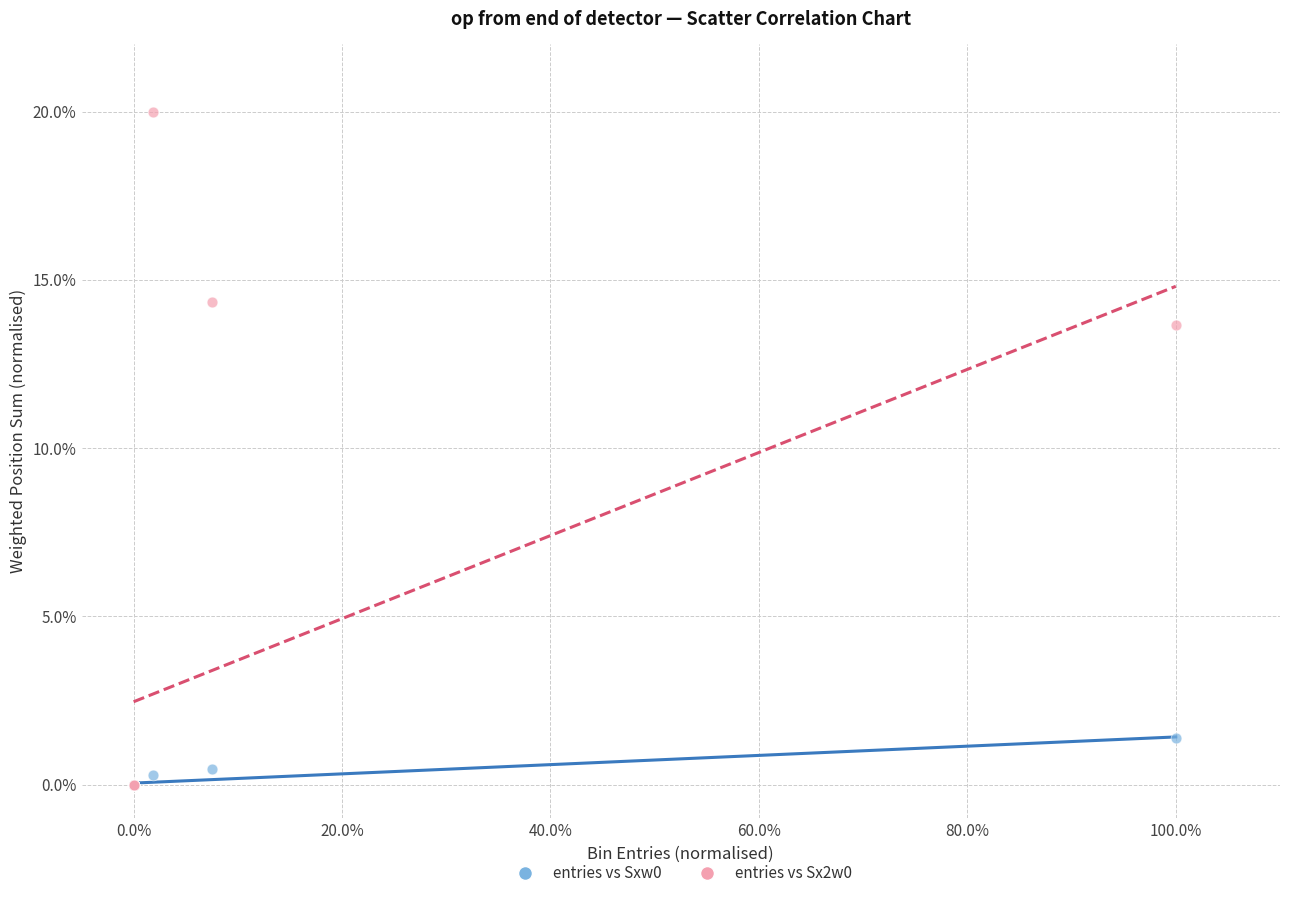

Across all series, what Y value is closest to 10?

13.7